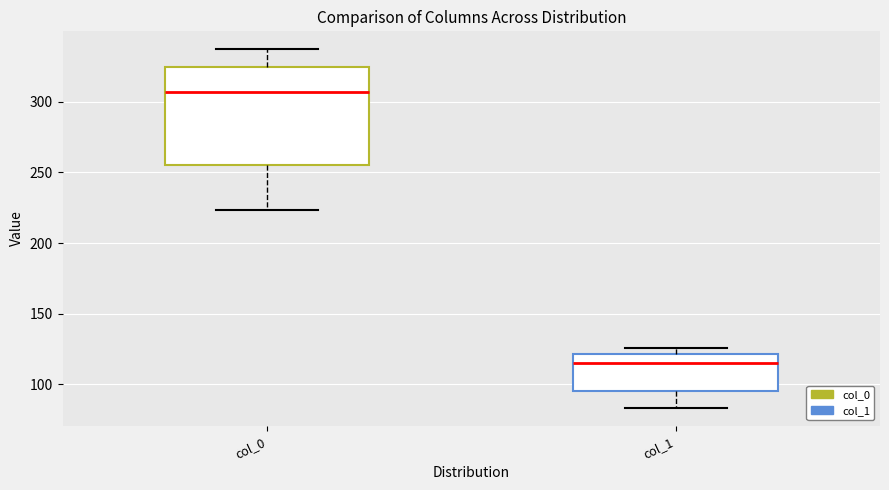

Where is the upper edge of the box for col_0 on the y-axis? The values are not printed on the chart, so give them approximately, as read against the axis.

325